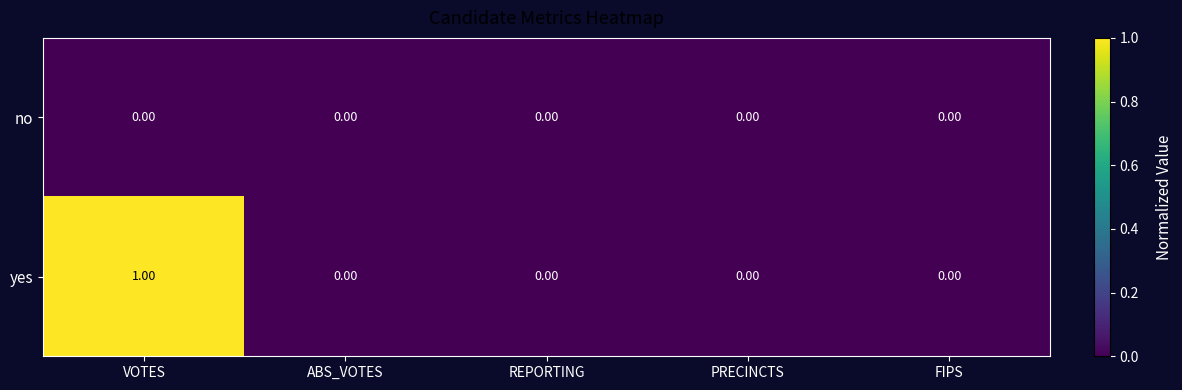

Which series has the largest range (max minus min)?

yes